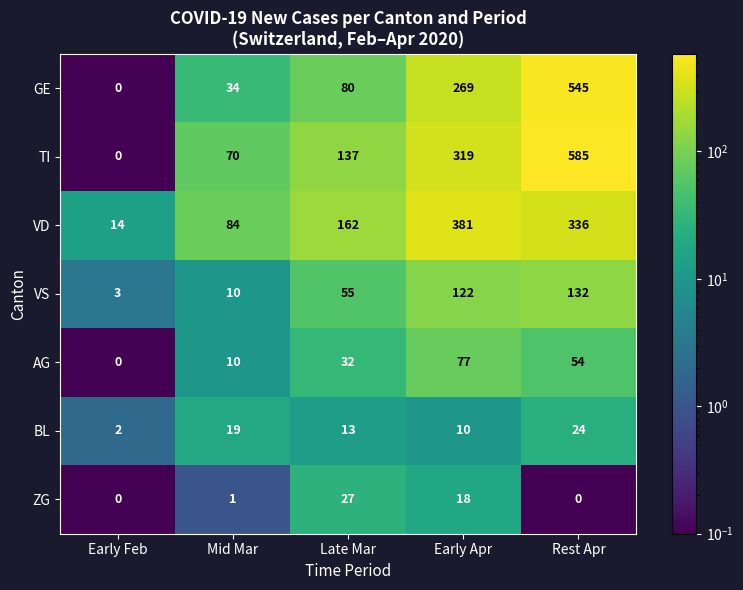

The value of VS at Early Apr is 122. True or false?

True